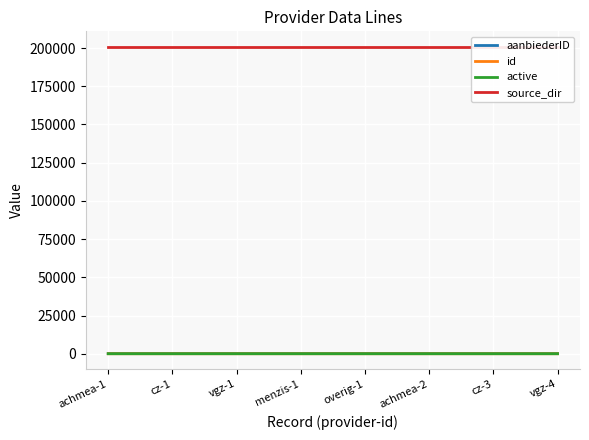

True or false: active and id cross at least once.

False